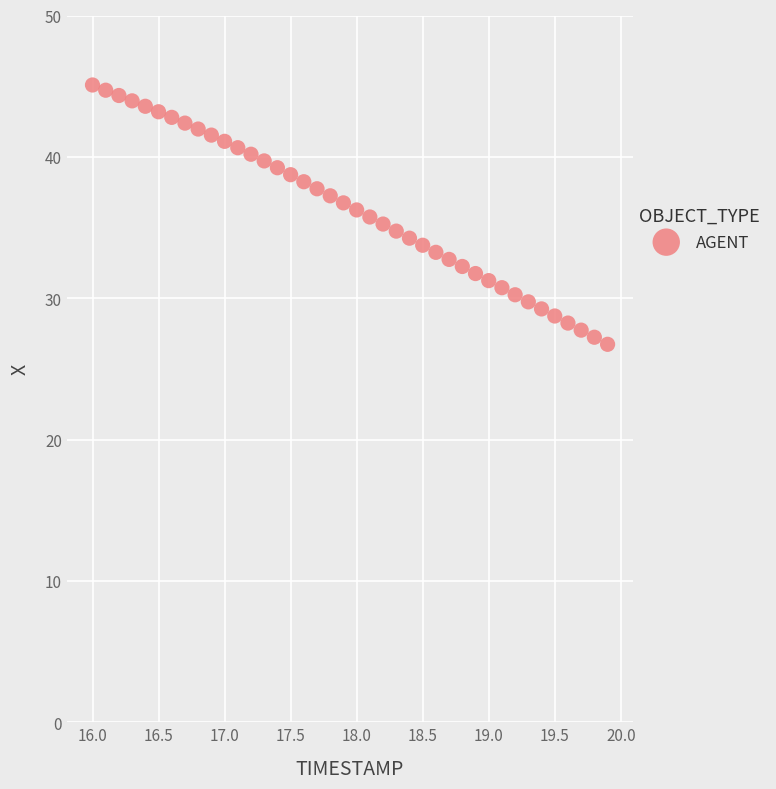

What is the range of X values (max minus min)?

3.9